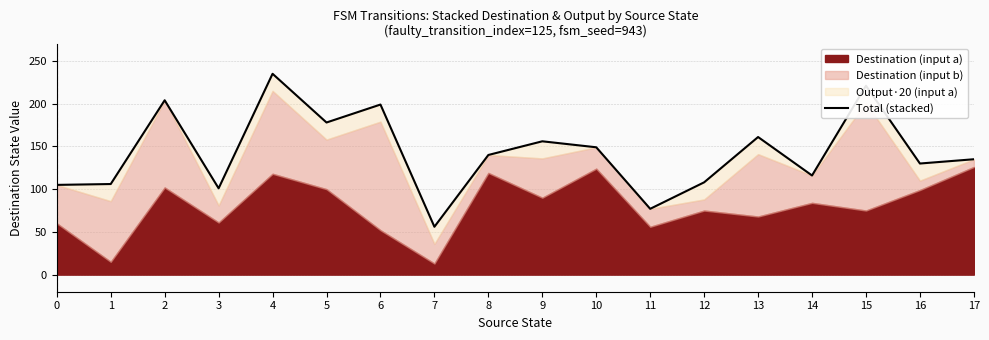

How many lines are shown in the chart?

1